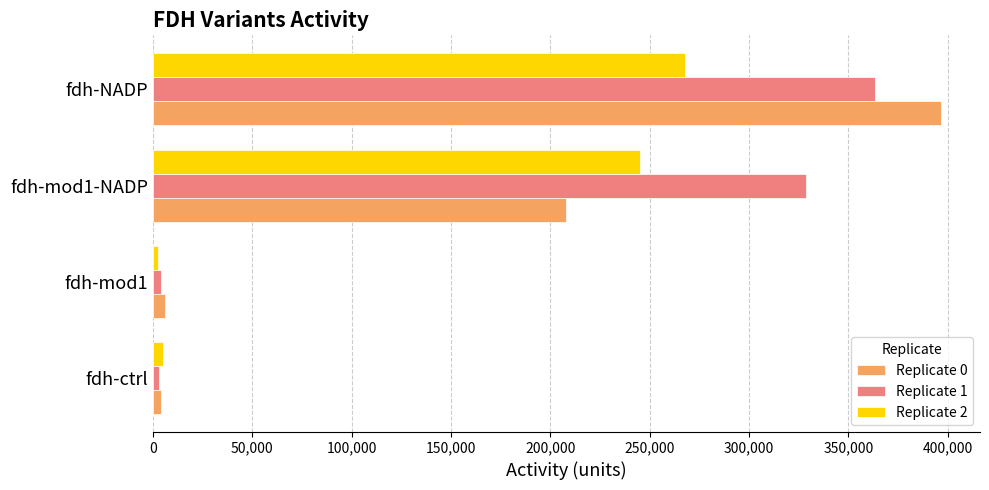

Which series has the largest total across all categories?

Replicate 1